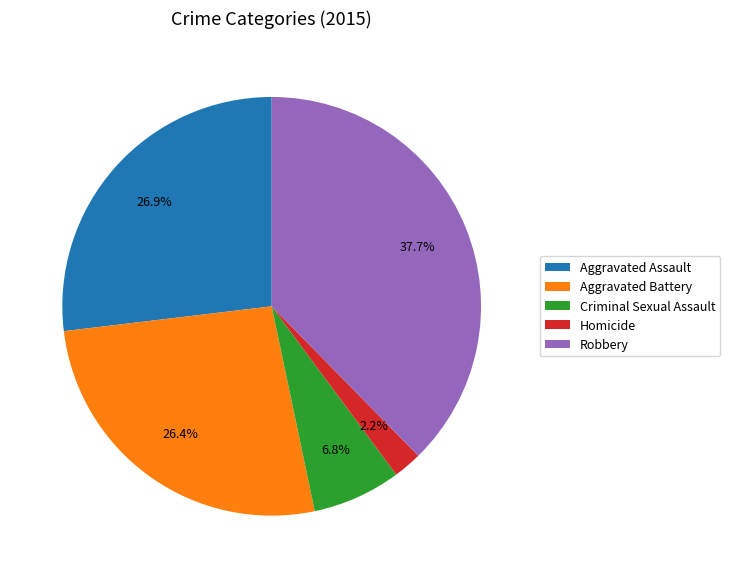

True or false: Aggravated Battery accounts for 26% of the total.

True